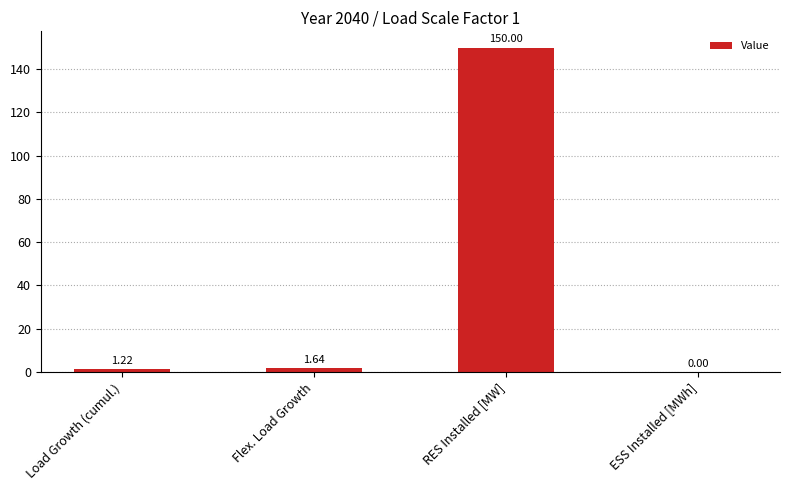

Is it true that the value at RES Installed [MW] is 150.0?

True